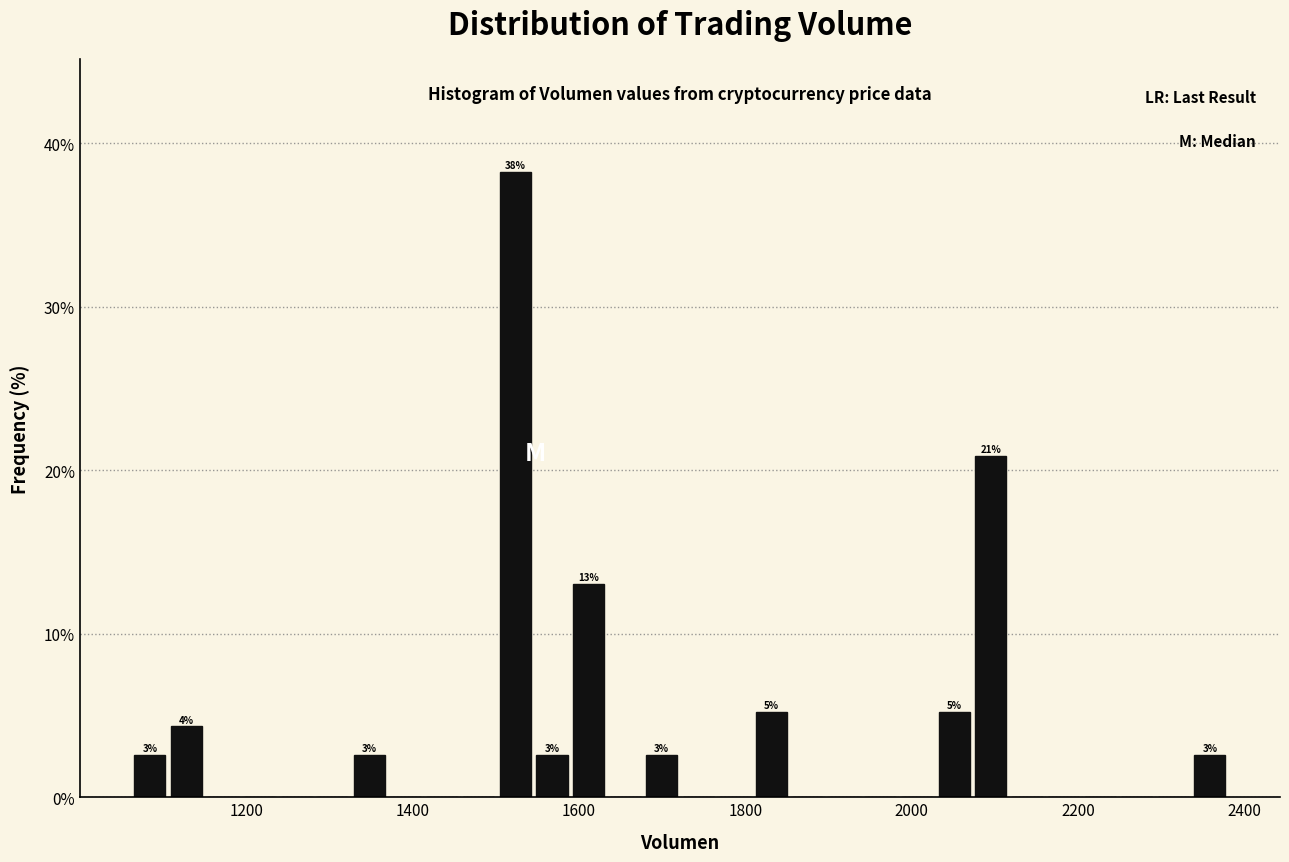

Around what value on the x-axis is the tallest bar? Give the approximate position of its centre, as read against the axis.

1520